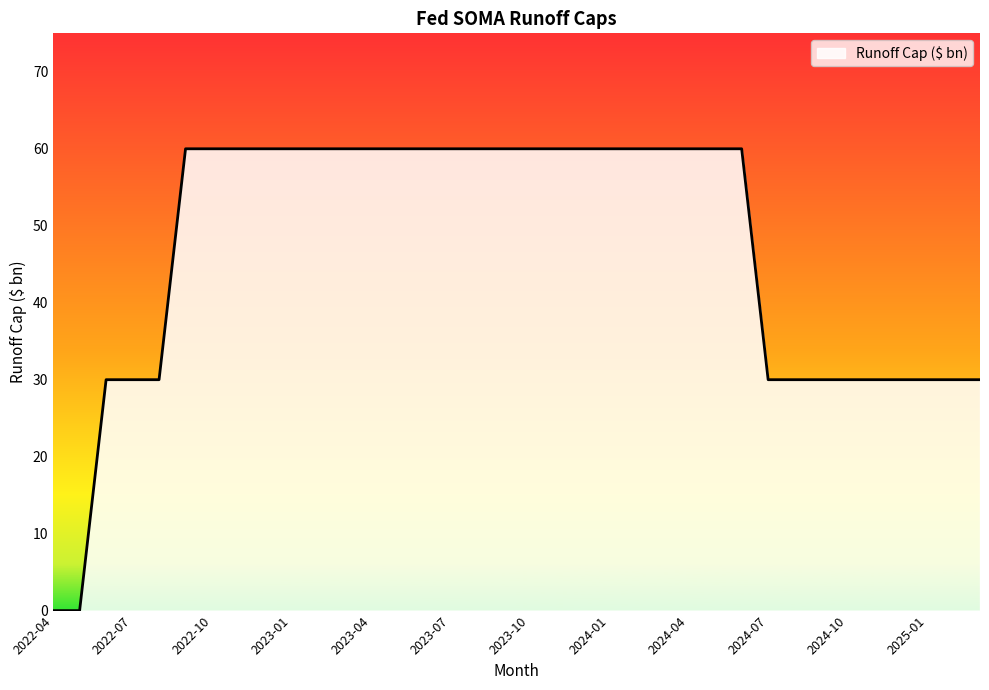

Reading left to right, what are all the values shown in this chart?

0	0	30	30	30	60	60	60	60	60	60	60	60	60	60	60	60	60	60	60	60	60	60	60	60	60	60	30	30	30	30	30	30	30	30	30